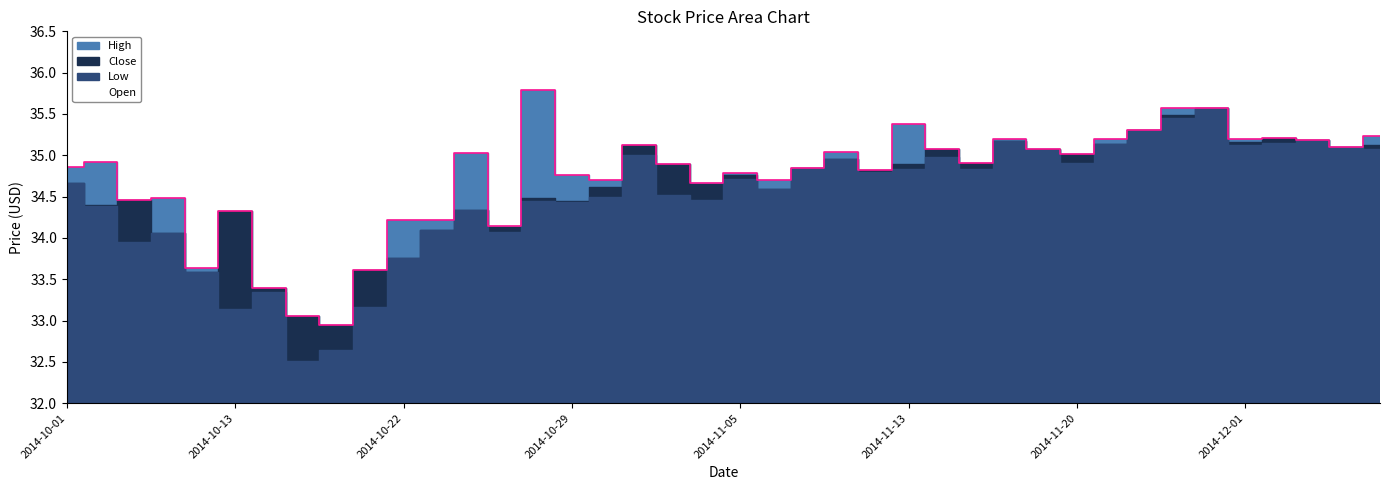

At which label does Open reach its peak?

2014-10-28